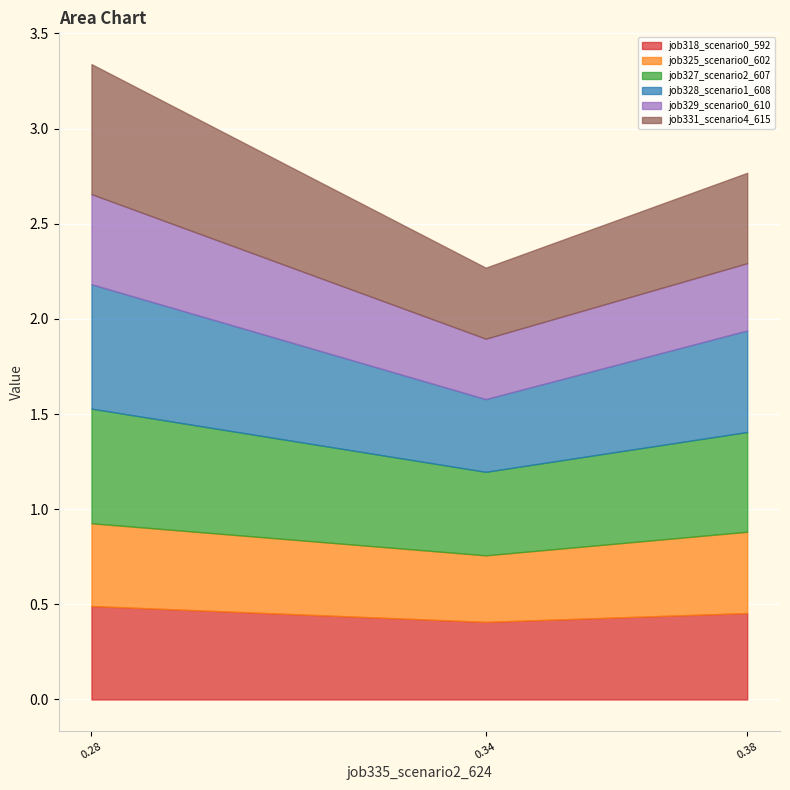

The value of job331_scenario4_615 at B11 is 0.4. True or false?

False